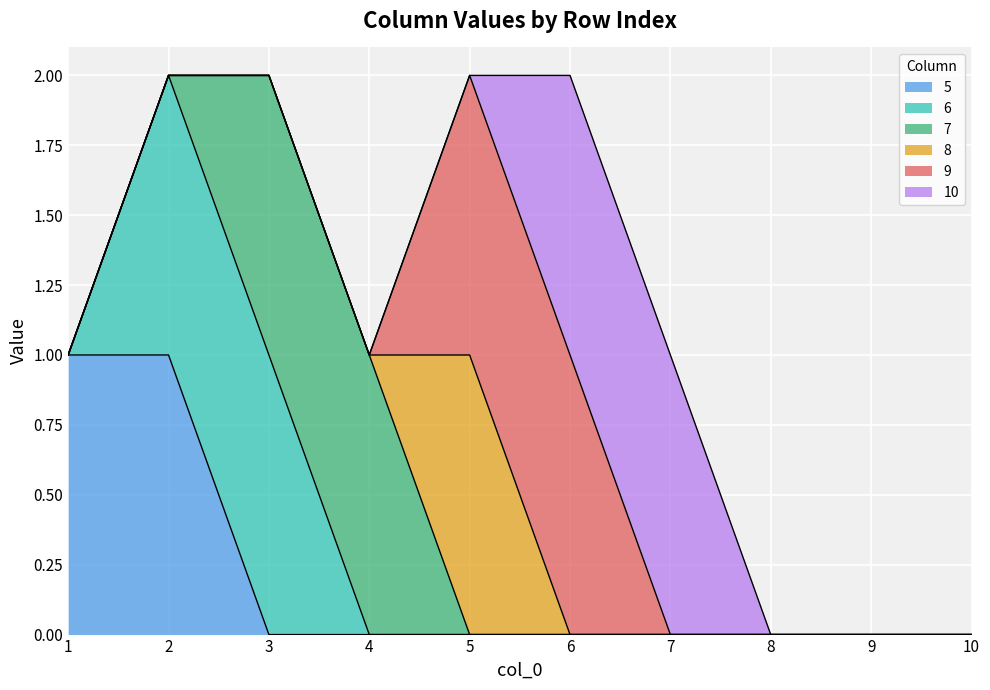

What is the difference between the second highest and second lowest values in the 5 series?

1